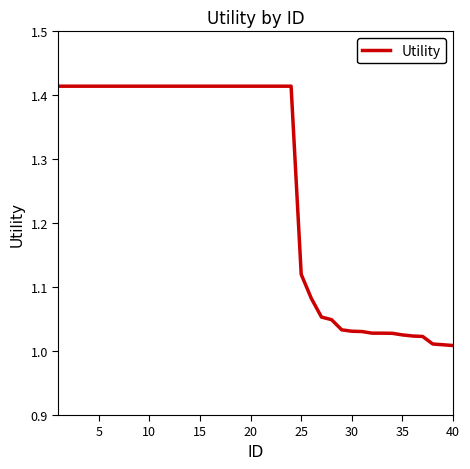

What is the sum of all values?

50.5